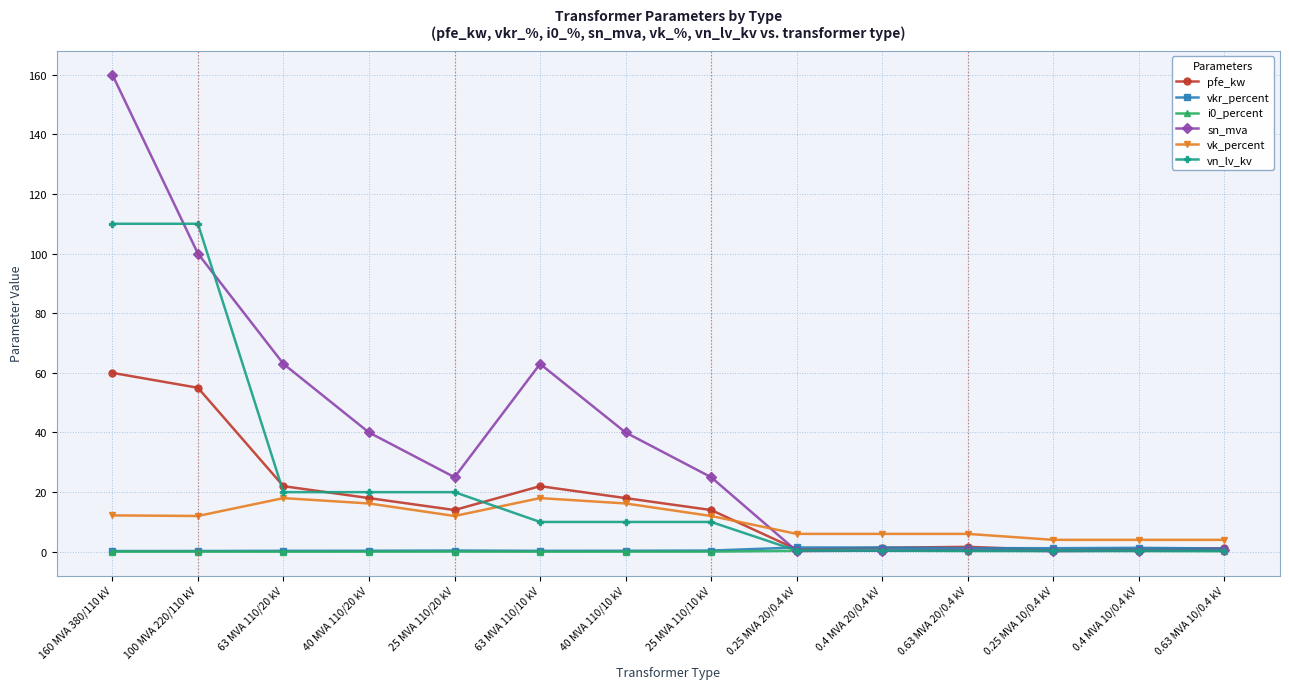

What is the label of the 13th point from the right?

100 MVA 220/110 kV